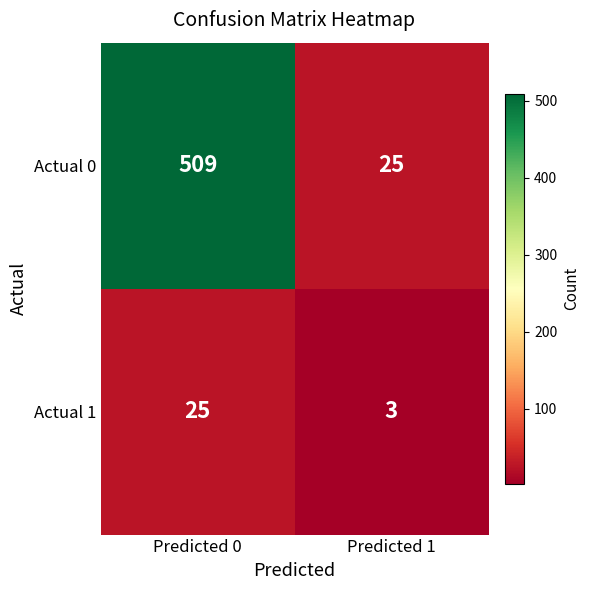

At which label does Actual 0 reach its peak?

Predicted 0